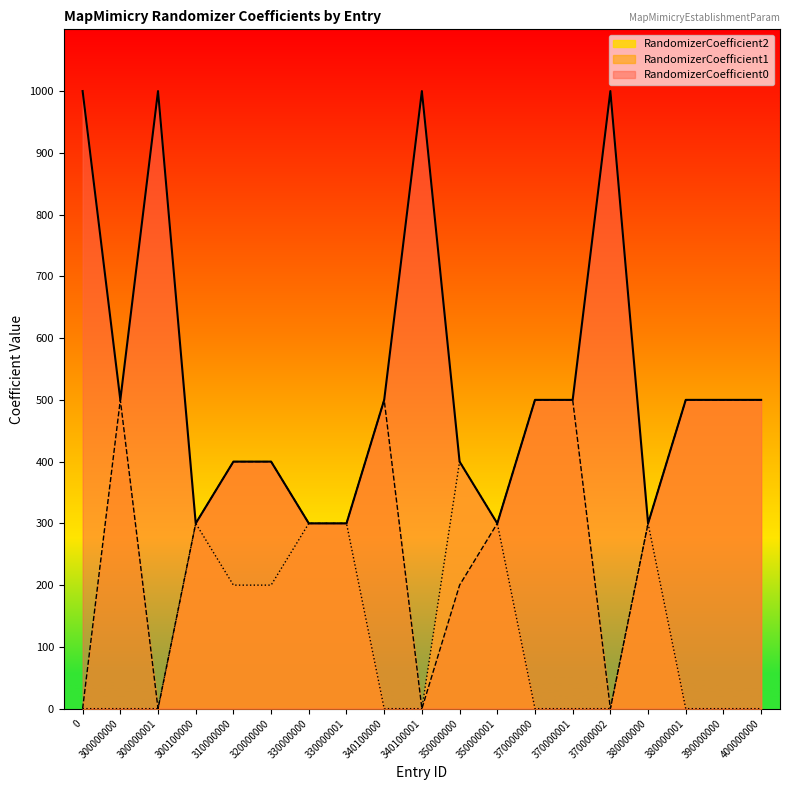

List the series in order of their peak value, highest first.

RandomizerCoefficient0, RandomizerCoefficient1, RandomizerCoefficient2